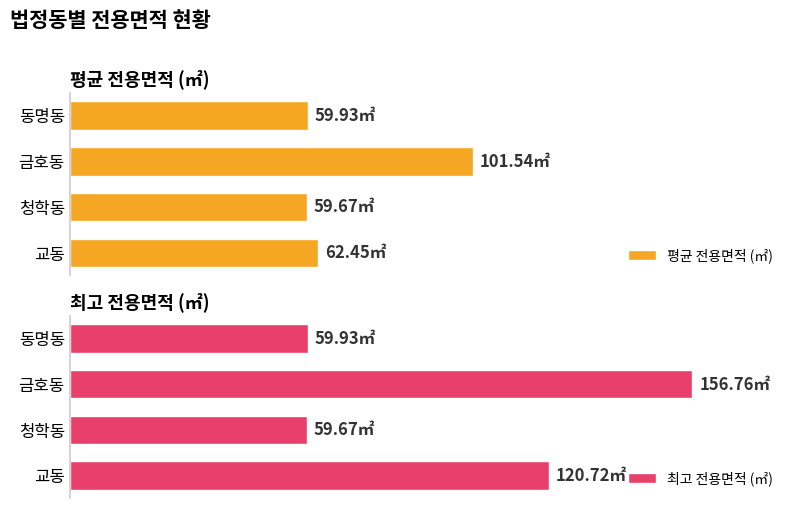

Is it true that 평균 전용면적 (㎡) equals 59.9 at 동명동?

True